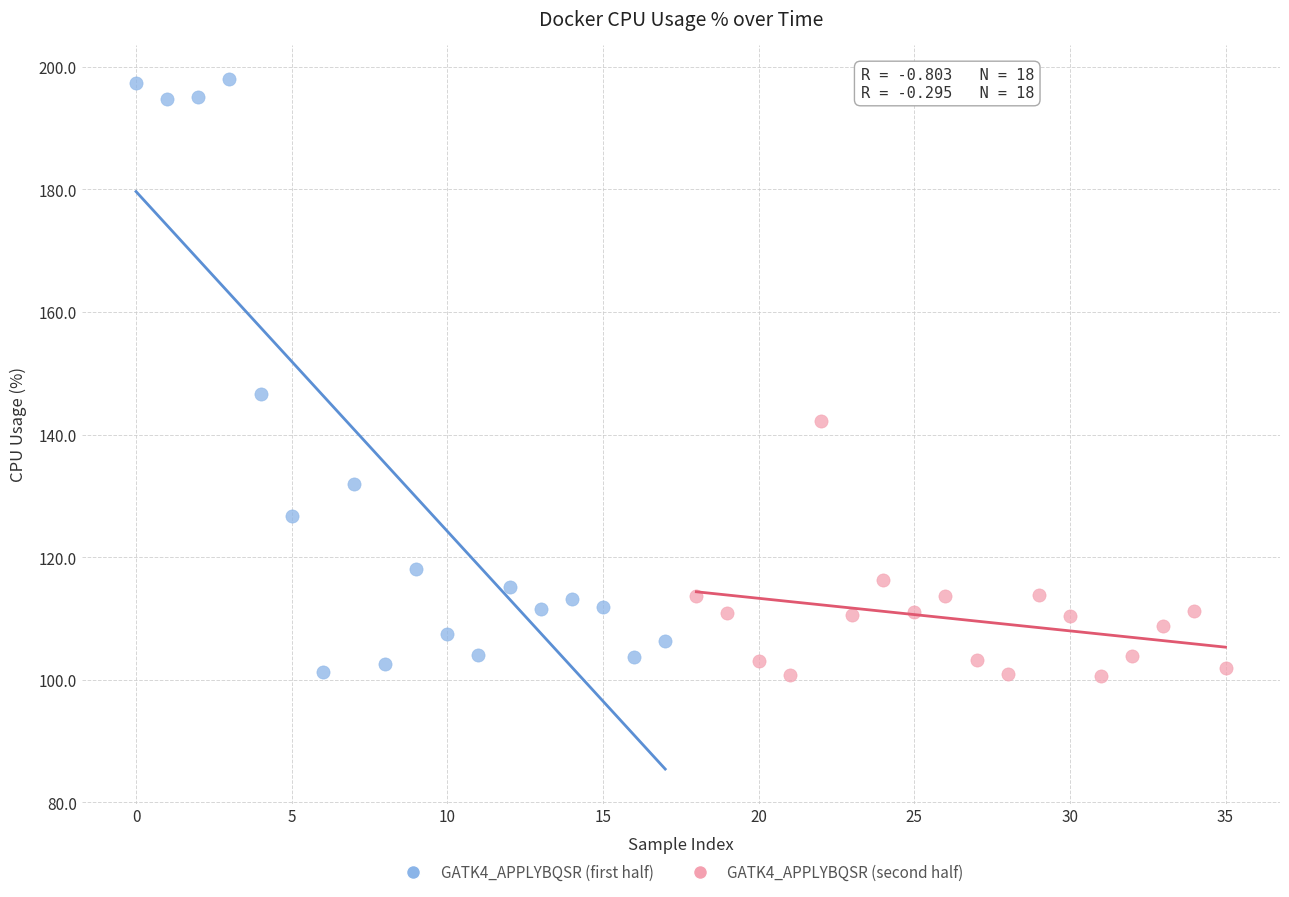

Which series has the widest spread of Y values?

GATK4_APPLYBQSR (first half)